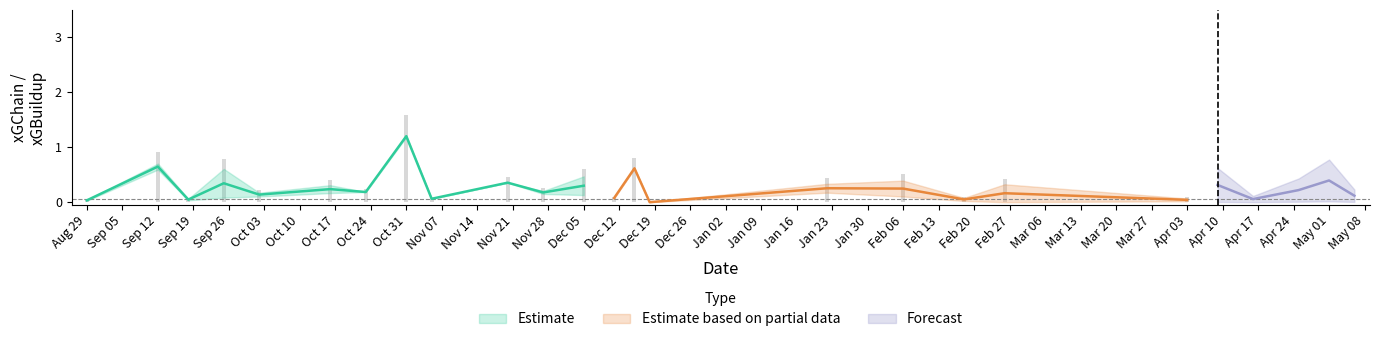

How many groups of bars are there?

25